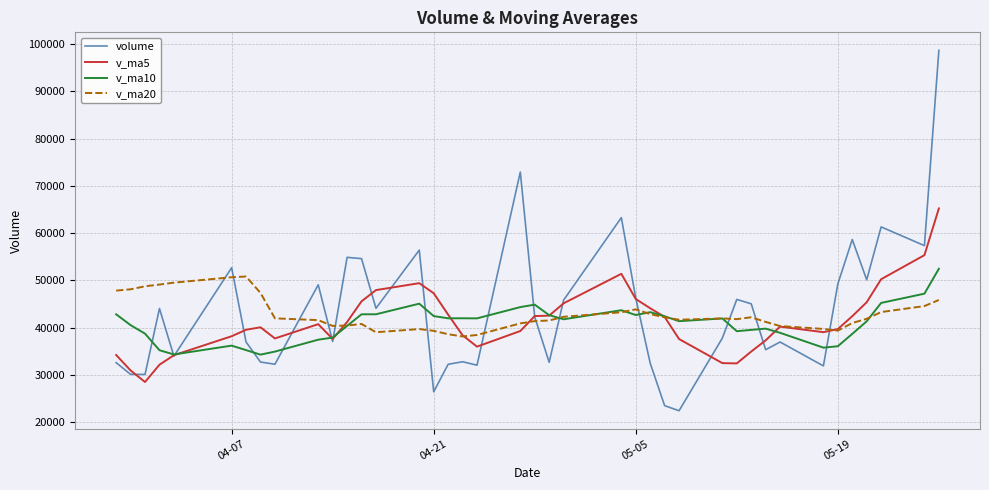

What is the minimum value for v_ma5?

28522.1